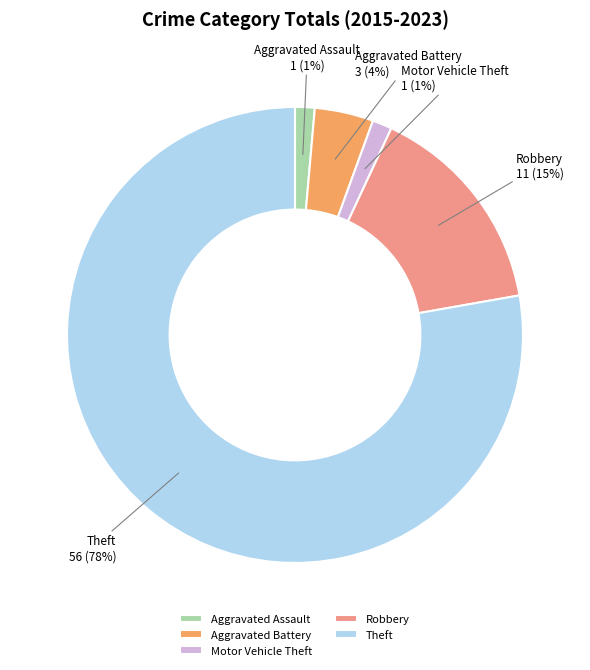

Which slice is the largest?

Theft